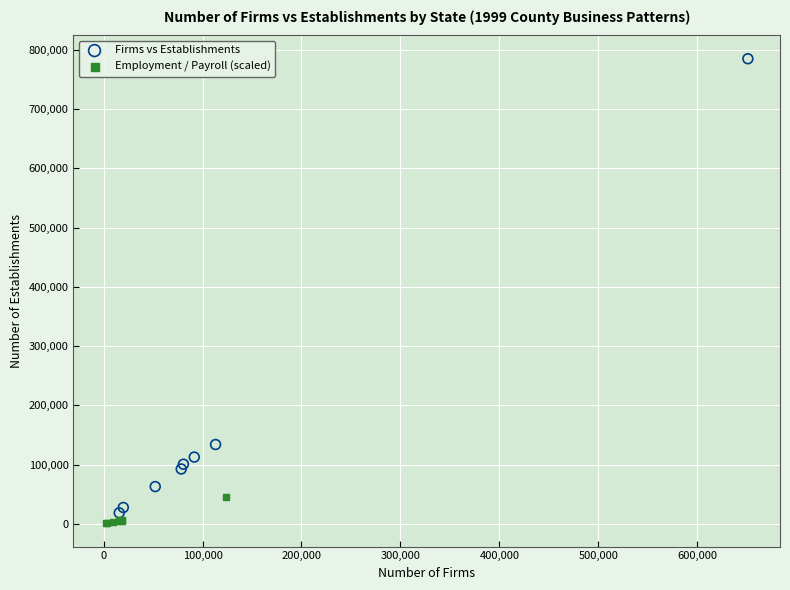

Which series reaches the maximum Y coordinate?

Firms vs Establishments